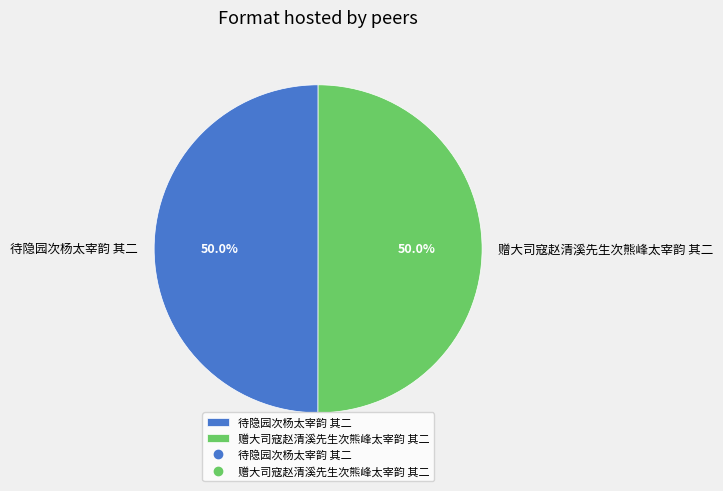

Approximately how many times larger is the value at 待隐园次杨太宰韵 其二 compared to 赠大司寇赵清溪先生次熊峰太宰韵 其二?

1.0